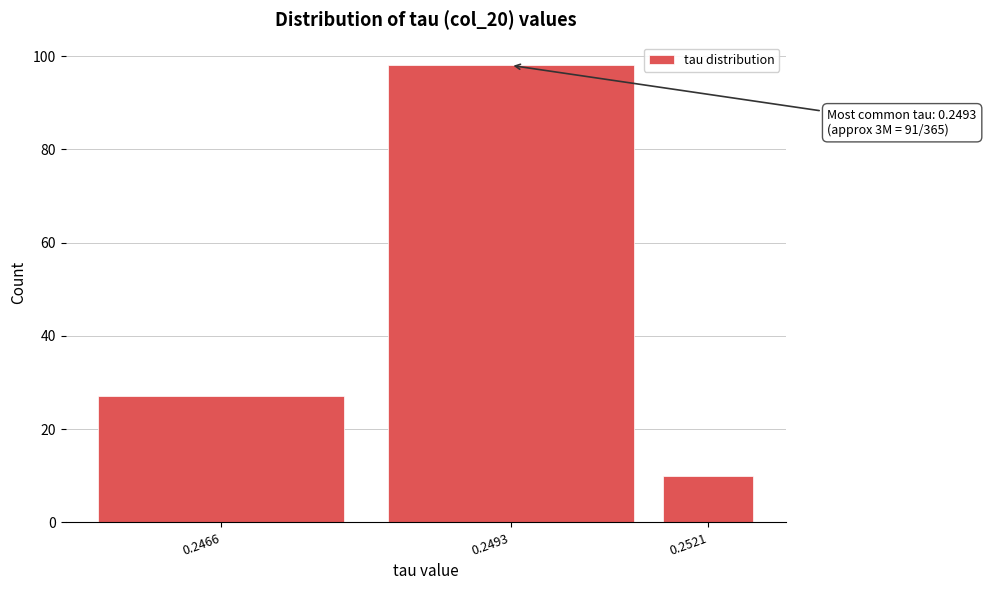

Reading right to left, transcribe all the data shown in this chart.

0.2521=10	0.2493=98	0.2466=27